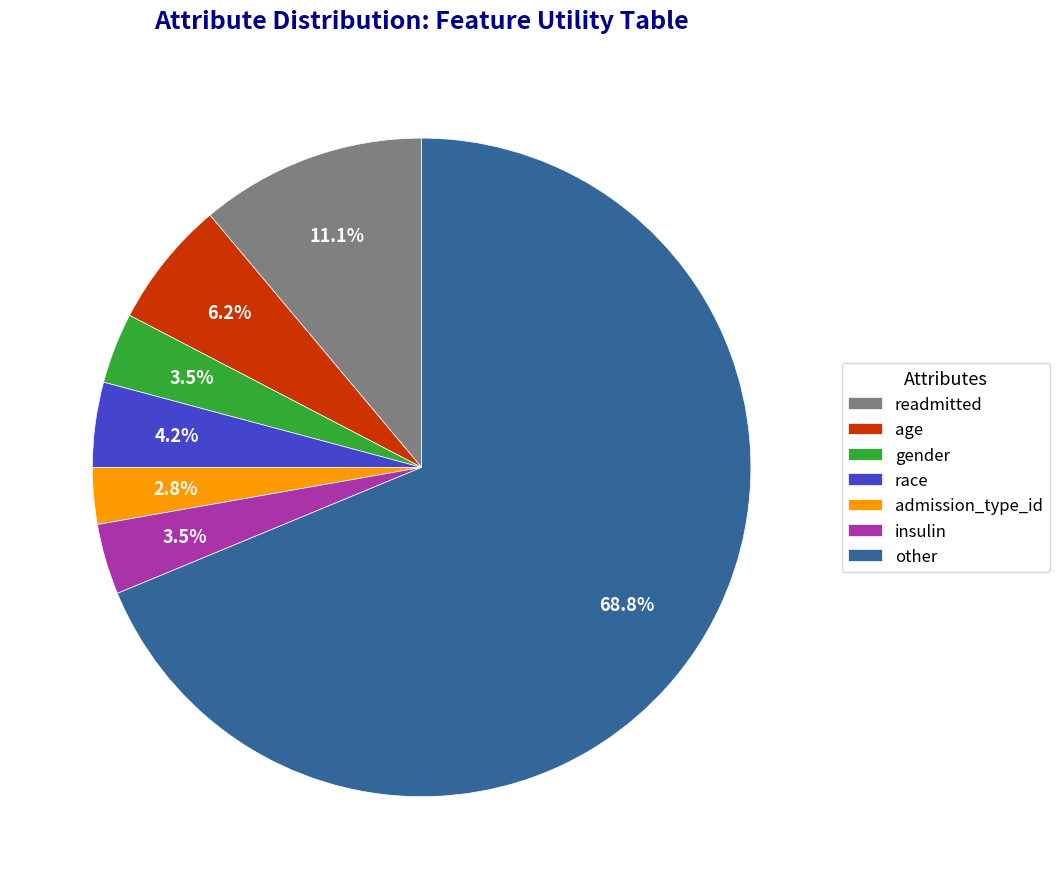

How much of the chart is everything except race?

95.8%